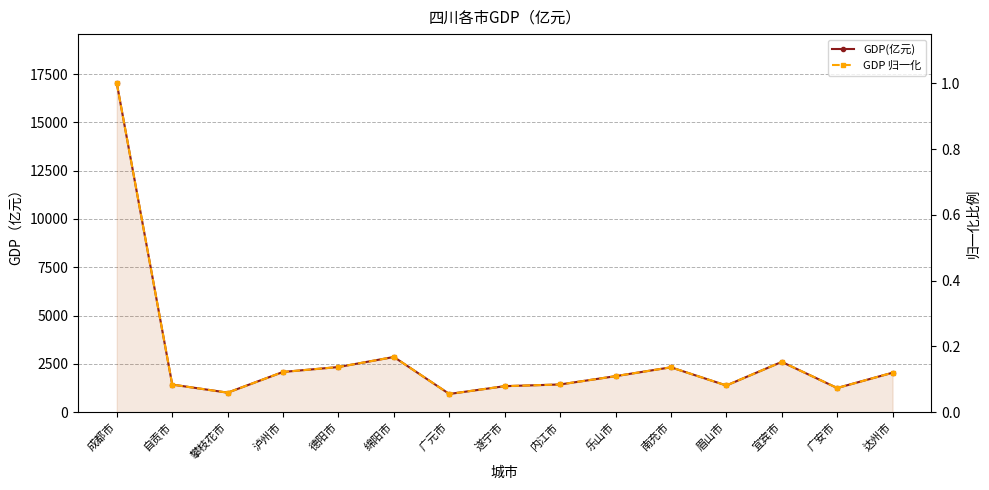

The value of GDP 归一化 at 达州市 is 0.1. True or false?

True